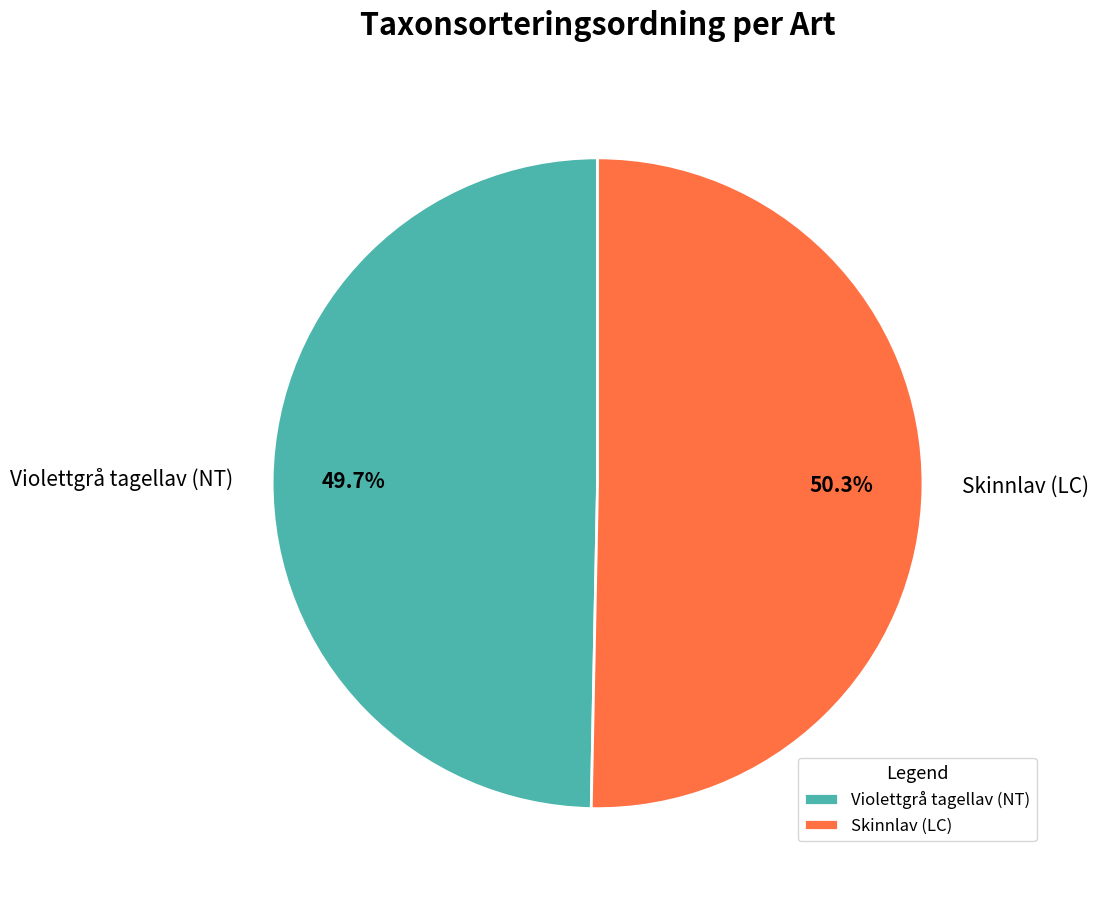

What is the largest slice in the pie chart?

Skinnlav (LC)